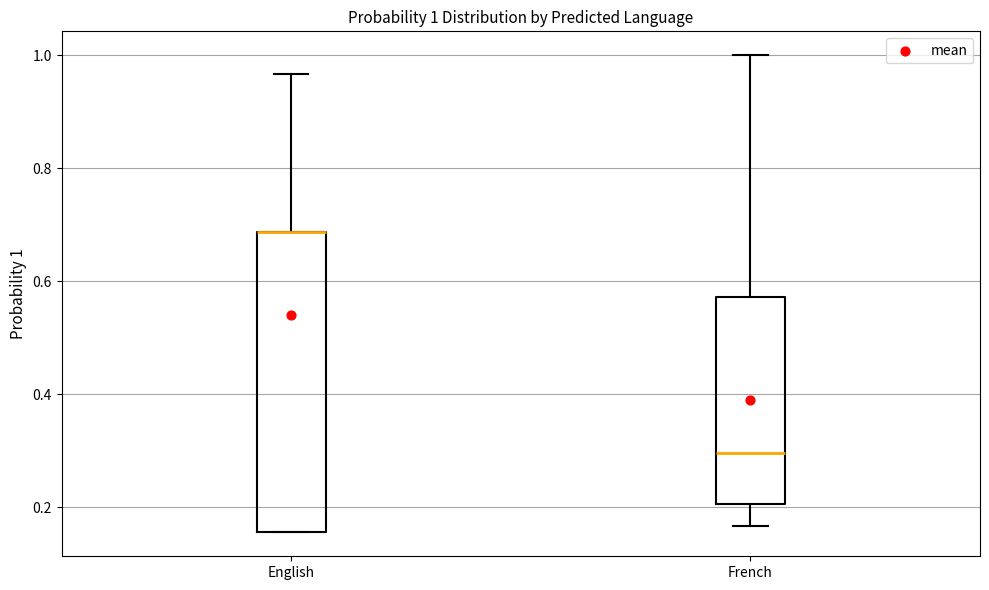

Which box is the tallest, from its lower edge to its upper edge?

English